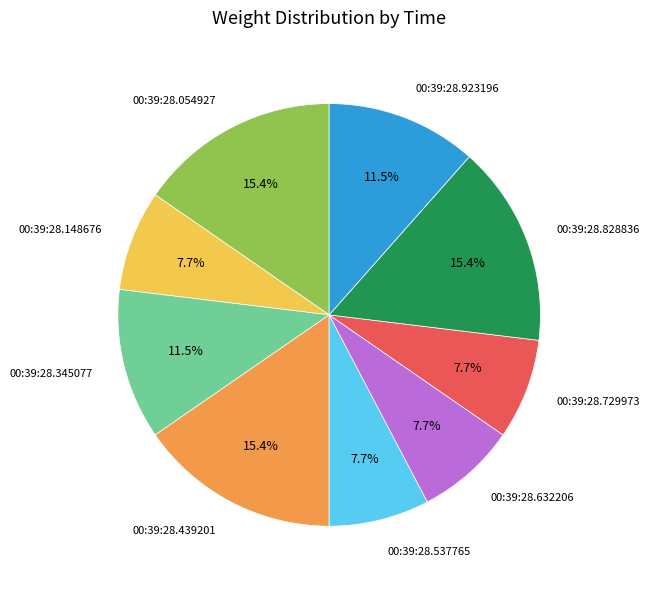

Approximately how many times larger is the value at 00:39:28.439201 compared to 00:39:28.923196?

1.3